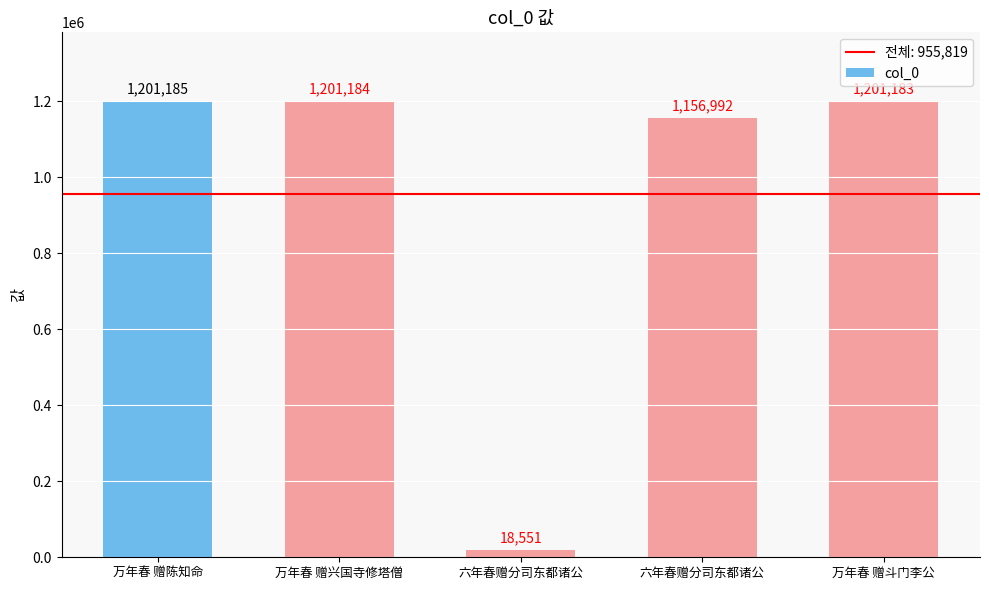

List the labels in order of value, smallest first.

六年春赠分司东都诸公, 六年春赠分司东都诸公, 万年春 赠斗门李公, 万年春 赠兴国寺修塔僧, 万年春 赠陈知命